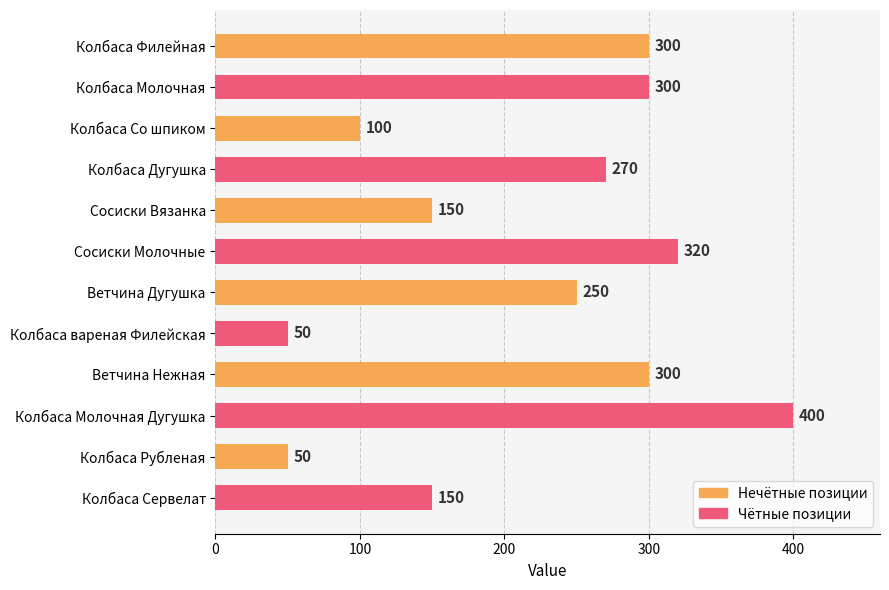

What is the change in value from Колбаса Молочная to Колбаса Сервелат?

-150